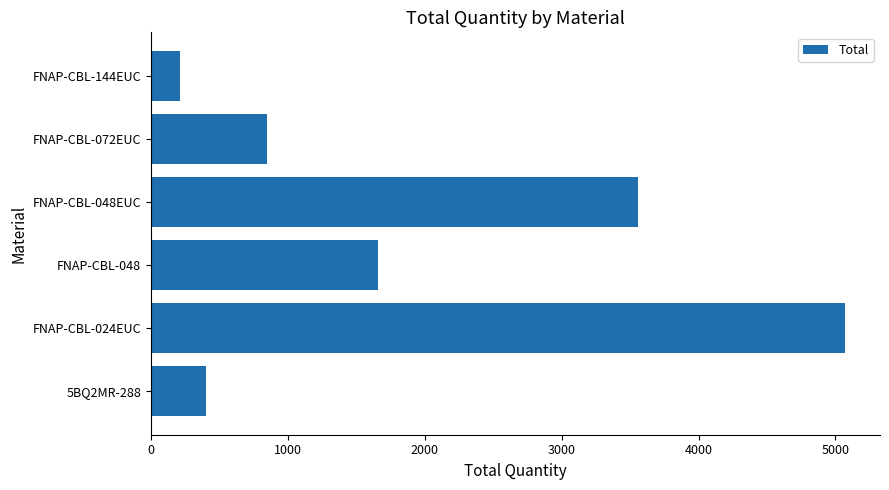

What is the greatest value displayed?

5072